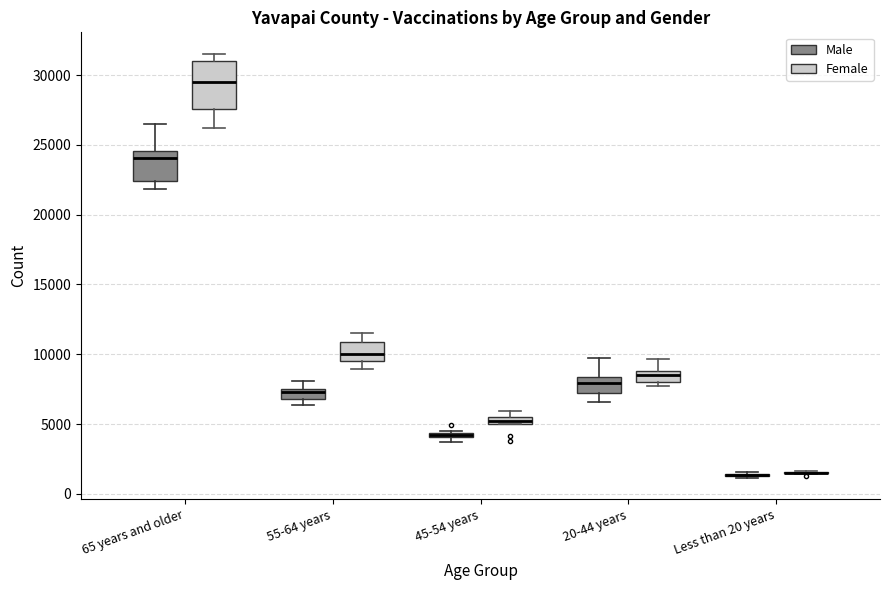

Comparing the boxes themselves (not the whiskers), which one is the tallest?

65 years and older (Female)